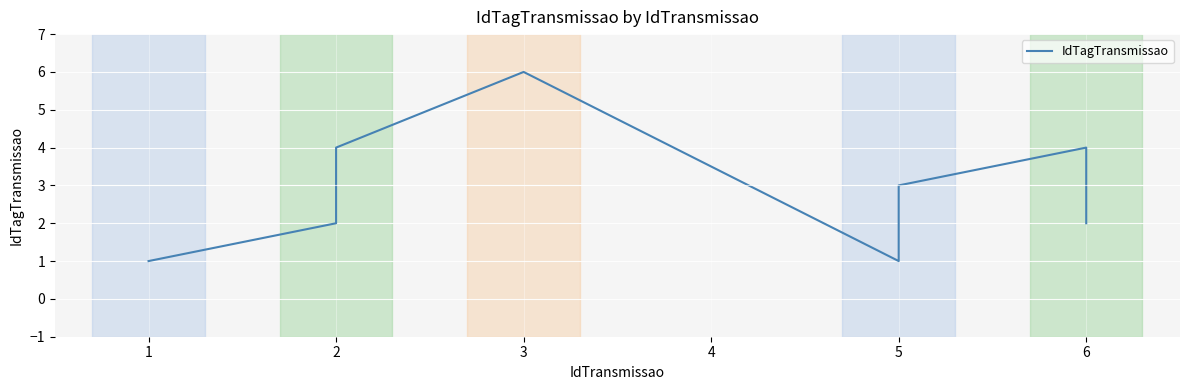

What is the ratio of the value at 6 to the value at 5?

4.0